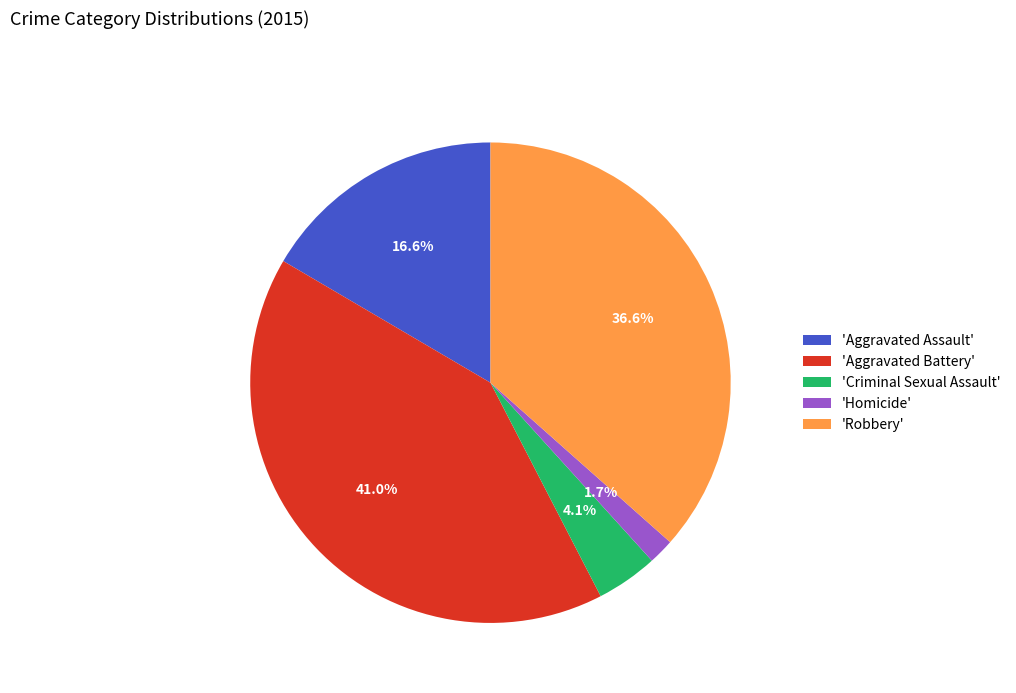

Which slice is the smallest?

'Homicide'